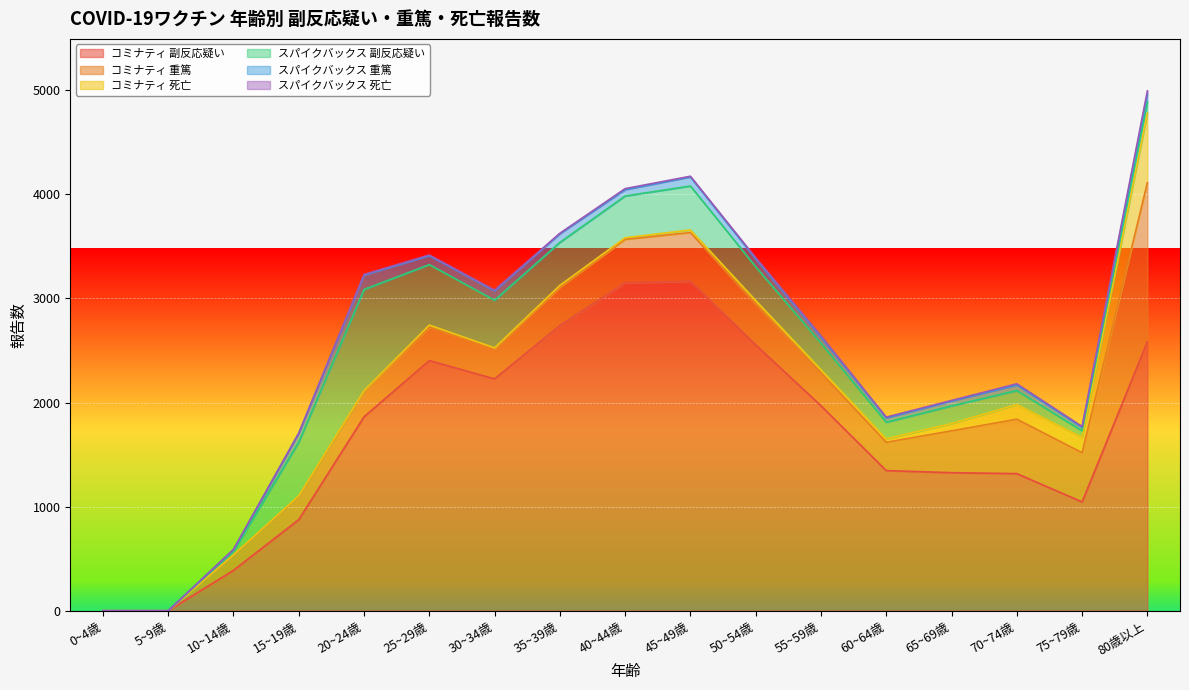

At which category does コミナティ 副反応疑い reach its first local valley?

30~34歳